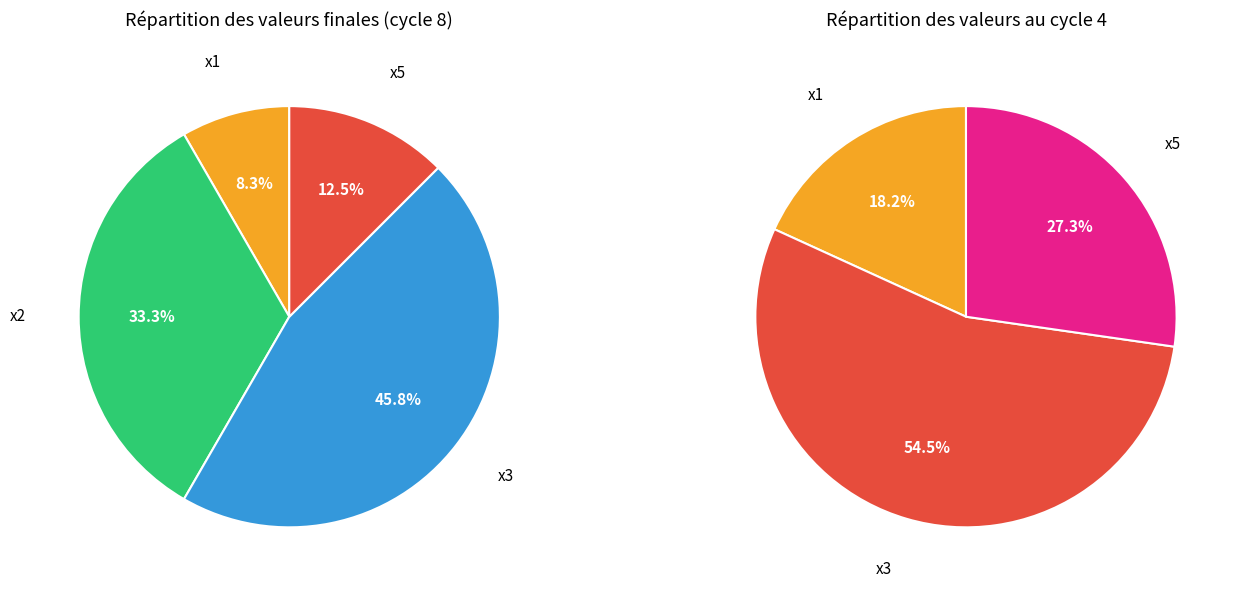

Is there a majority slice in this chart?

No